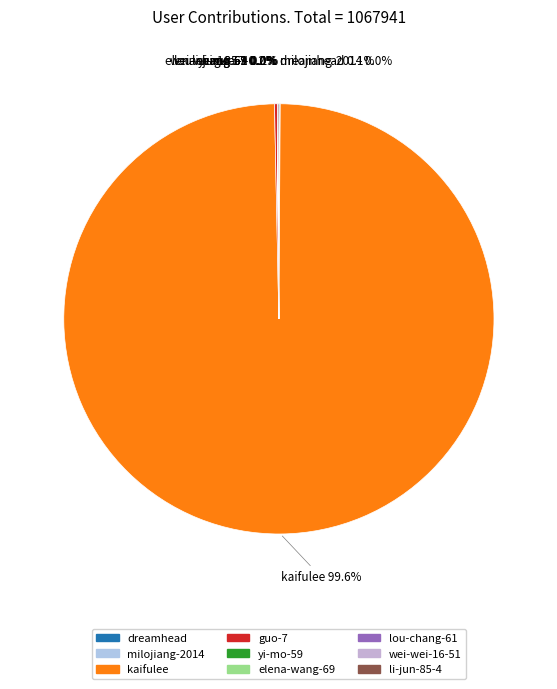

To the nearest percent, what is the average slice percentage?

11%